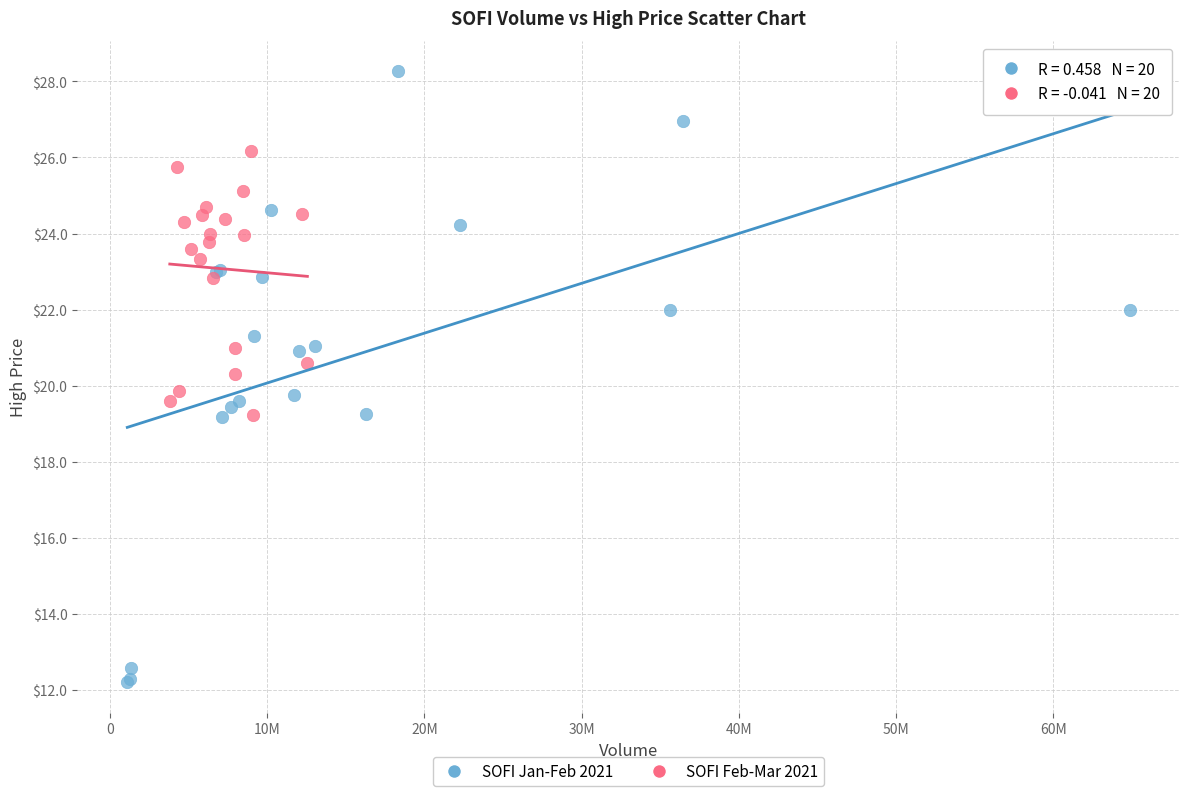

What are all the series names shown in the legend?

SOFI Jan-Feb 2021, SOFI Feb-Mar 2021